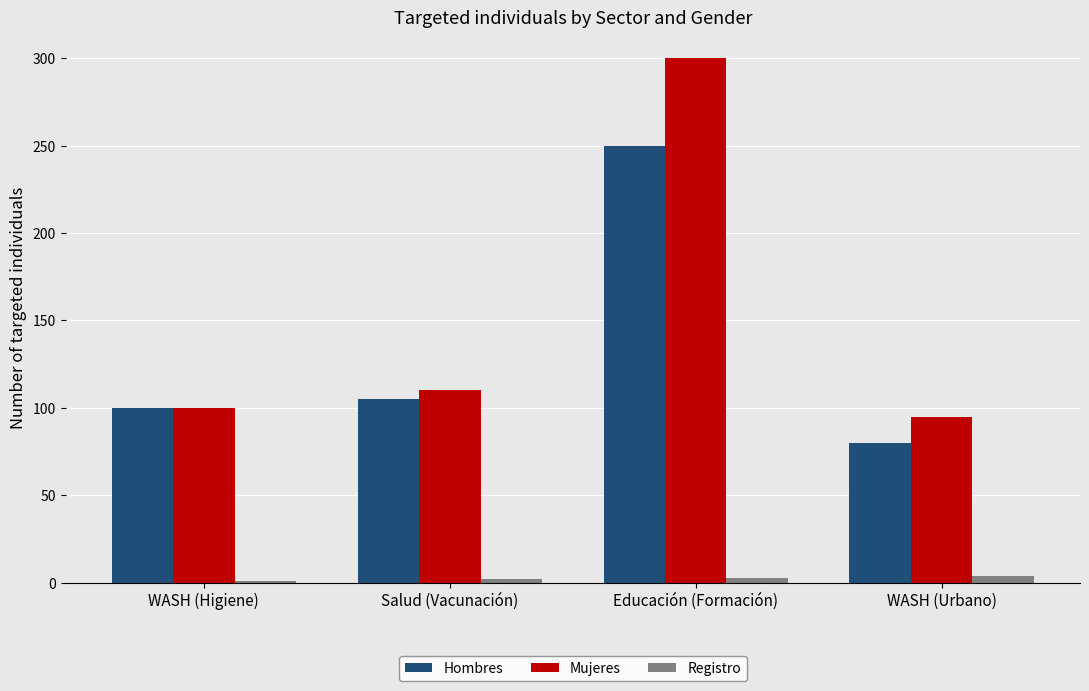

What is the approximate value of Mujeres at Educación (Formación), to the nearest 10?

300